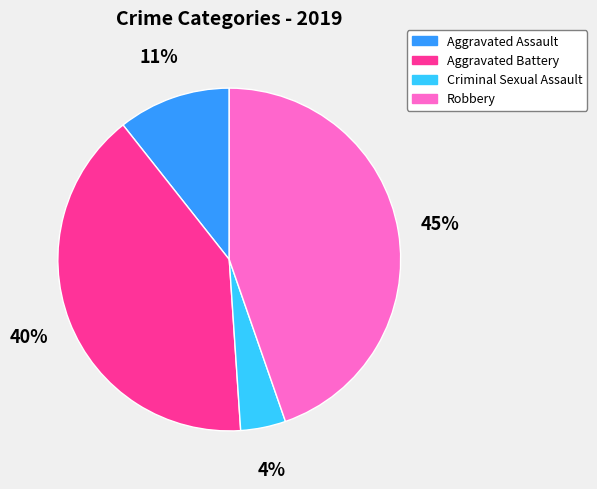

Between Criminal Sexual Assault and Robbery, which is larger?

Robbery